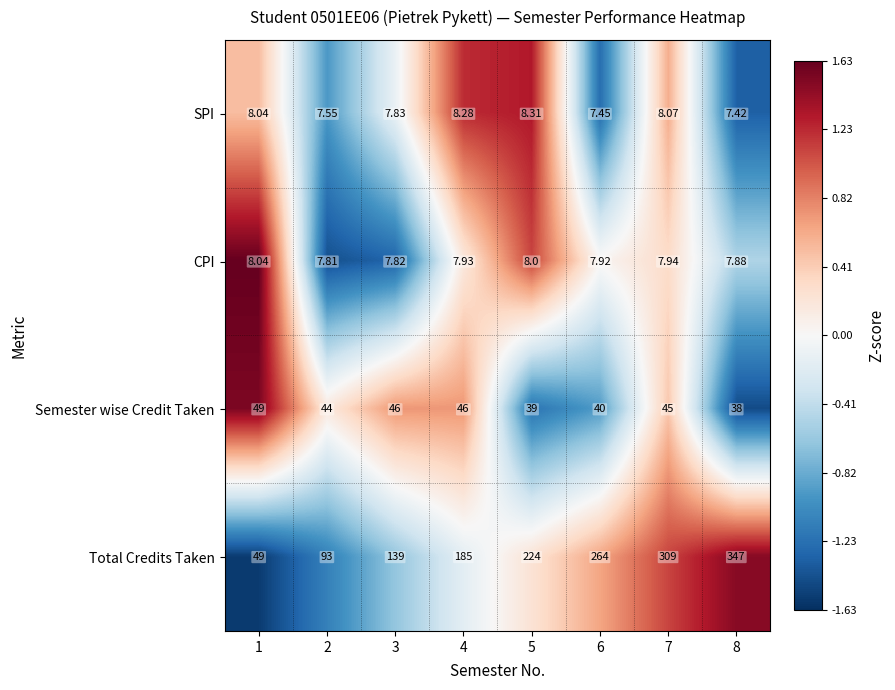

Is the value of SPI at 6 greater than the value of Total Credits Taken at 6?

No